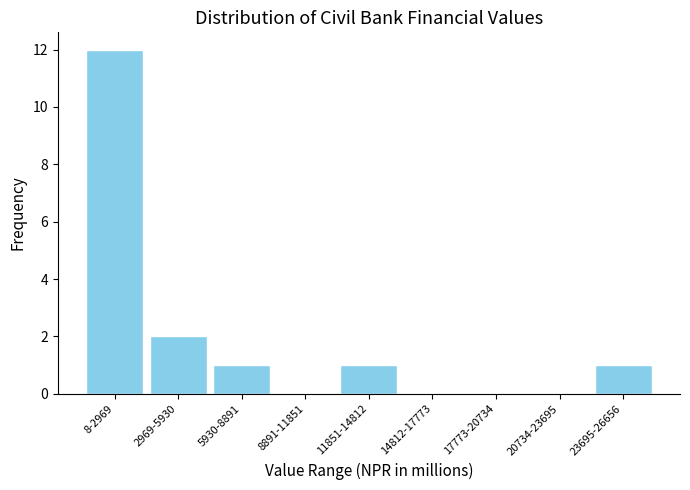

Reading left to right, extract all data points from this chart.

8-2969=12	2969-5930=2	5930-8891=1	8891-11851=0	11851-14812=1	14812-17773=0	17773-20734=0	20734-23695=0	23695-26656=1